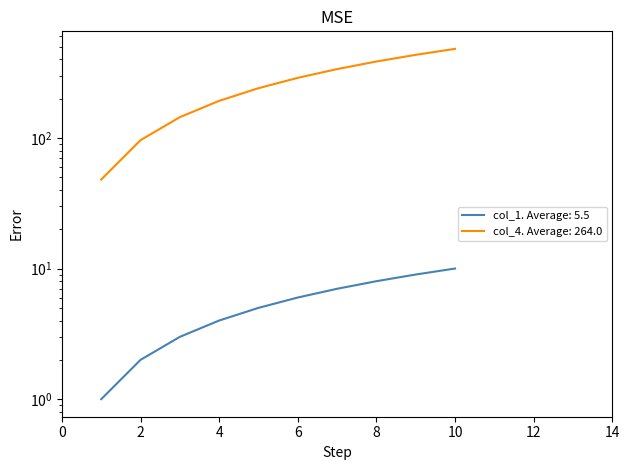

What is the average value of the col_1 series?

6